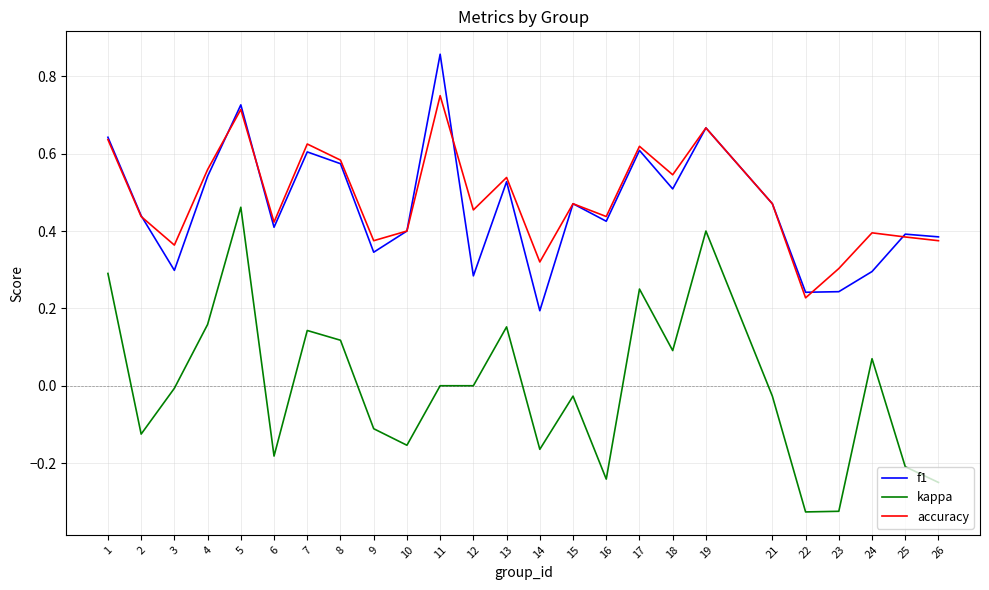

Is it true that accuracy equals 0.5 at 12?

True